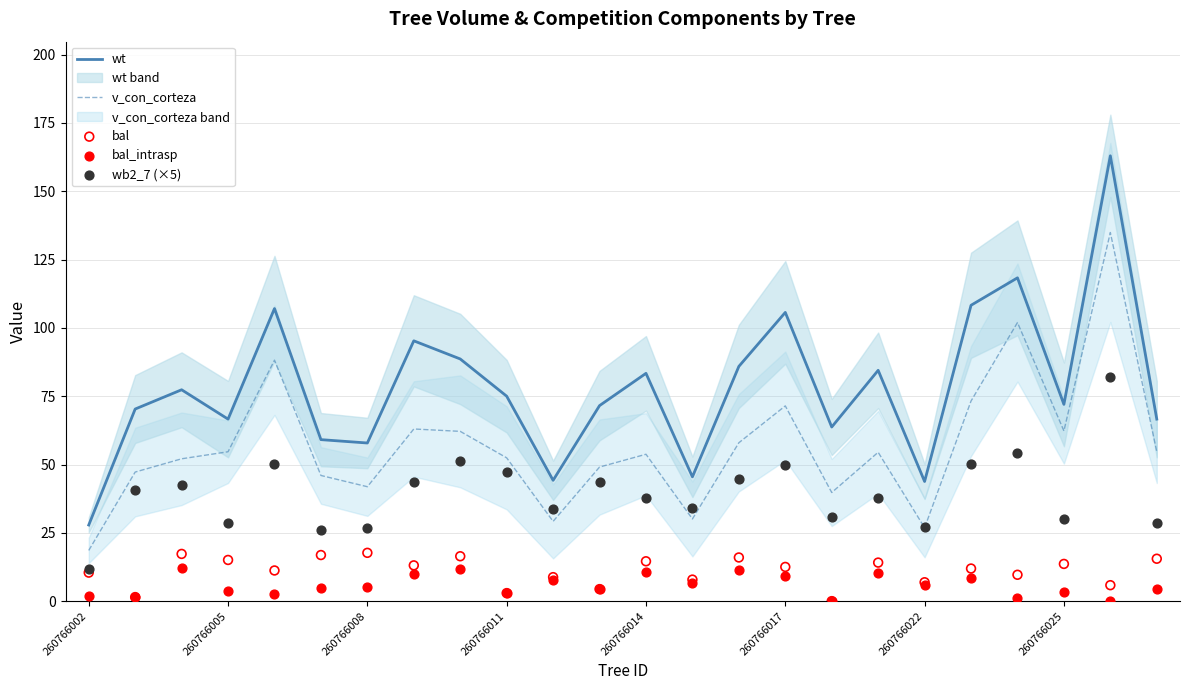

Which series contains the highest Y value?

wt